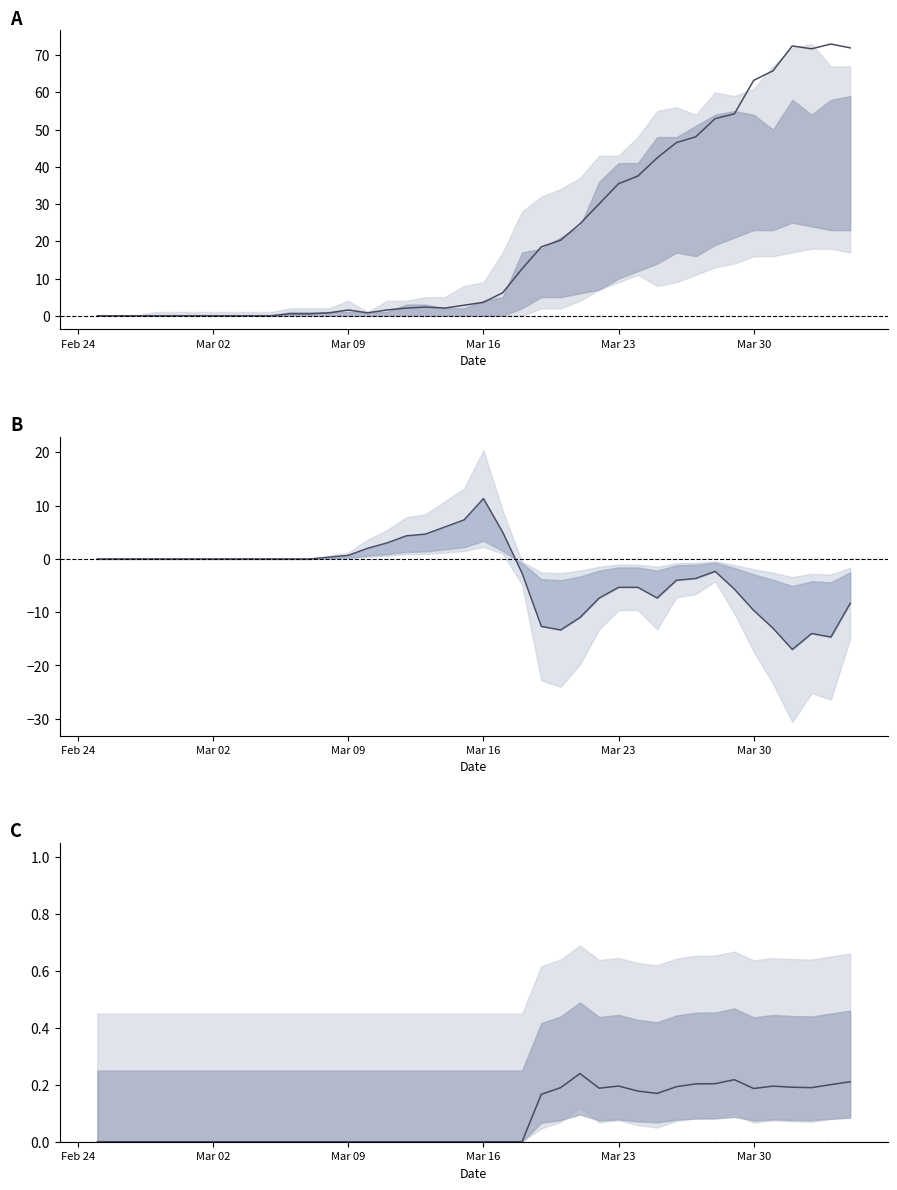

Where is the first local maximum for GE − TI (smoothed)?

Mar 16